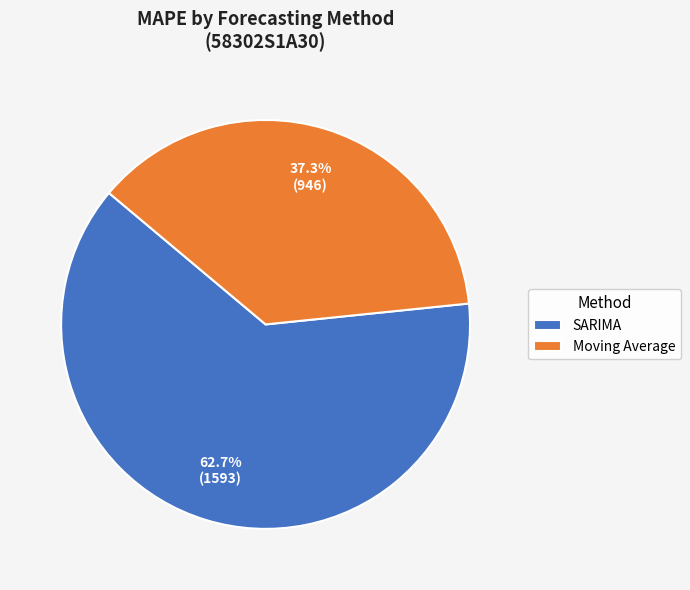

Which slice is the smallest?

Moving Average